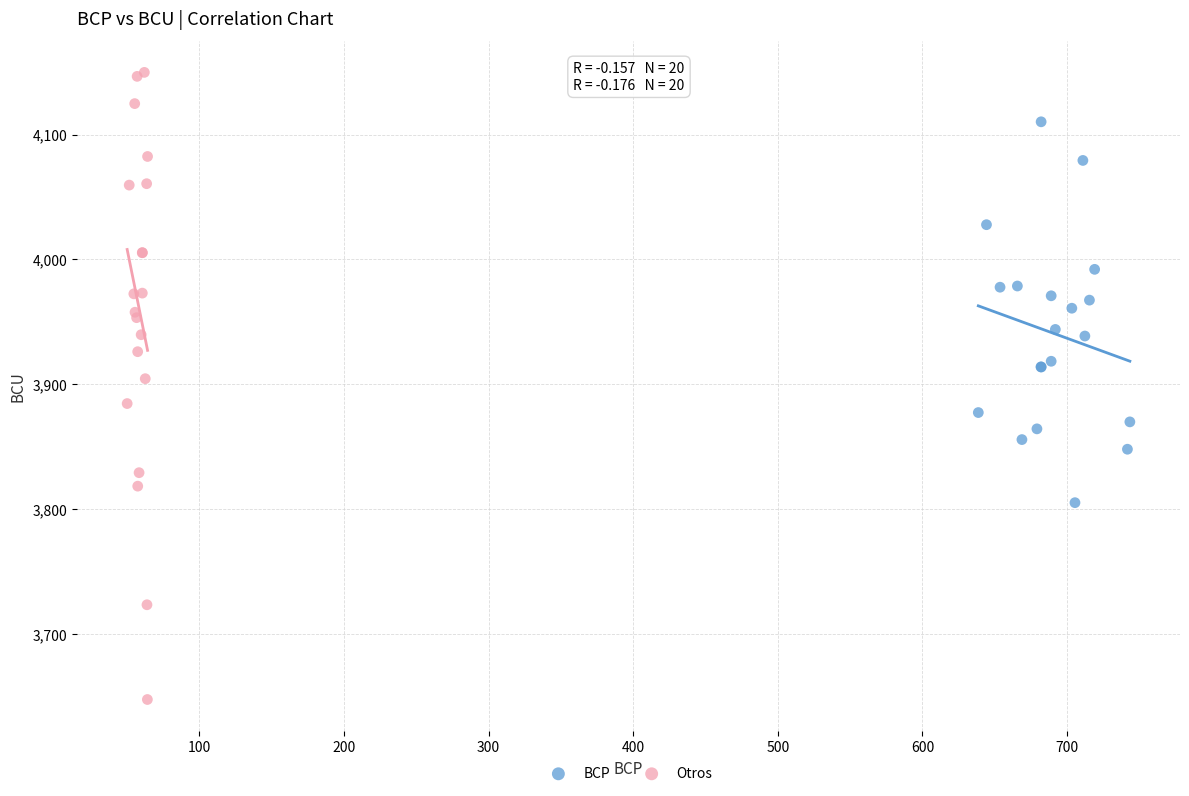

Which series has the largest Y range (max minus min)?

Otros